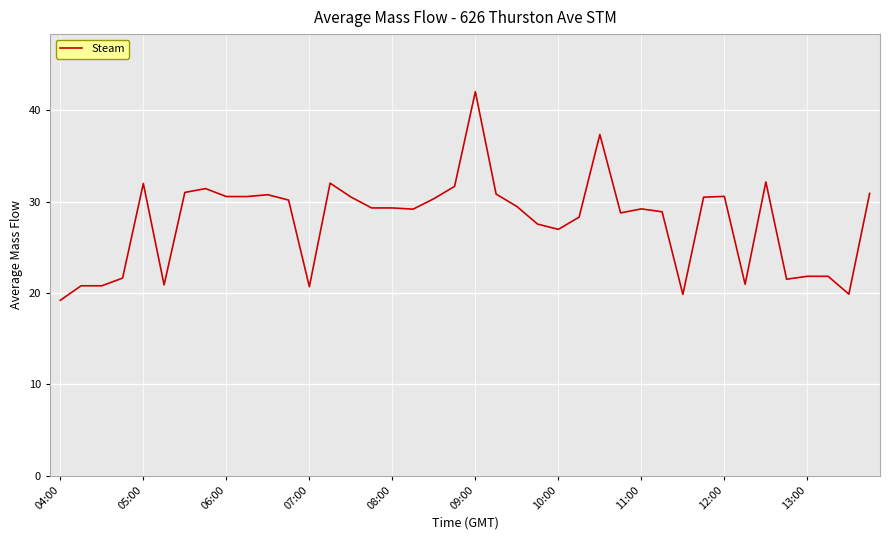

What is the sum of all values?

1111.9